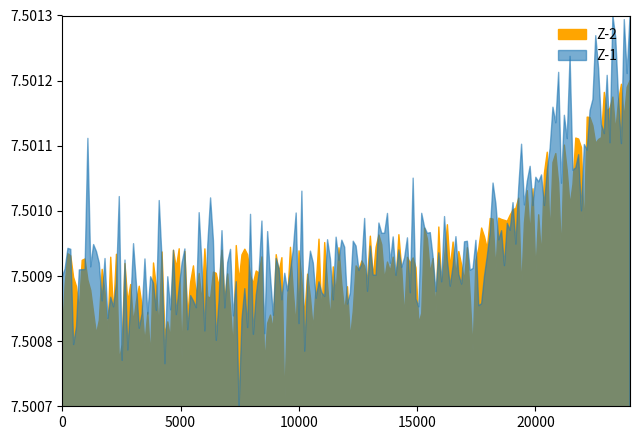

True or false: Z-2 and Z-1 cross at least once.

False